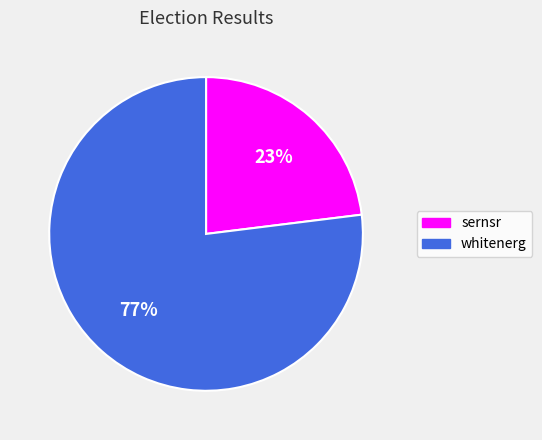

True or false: sernsr accounts for 9% of the total.

False